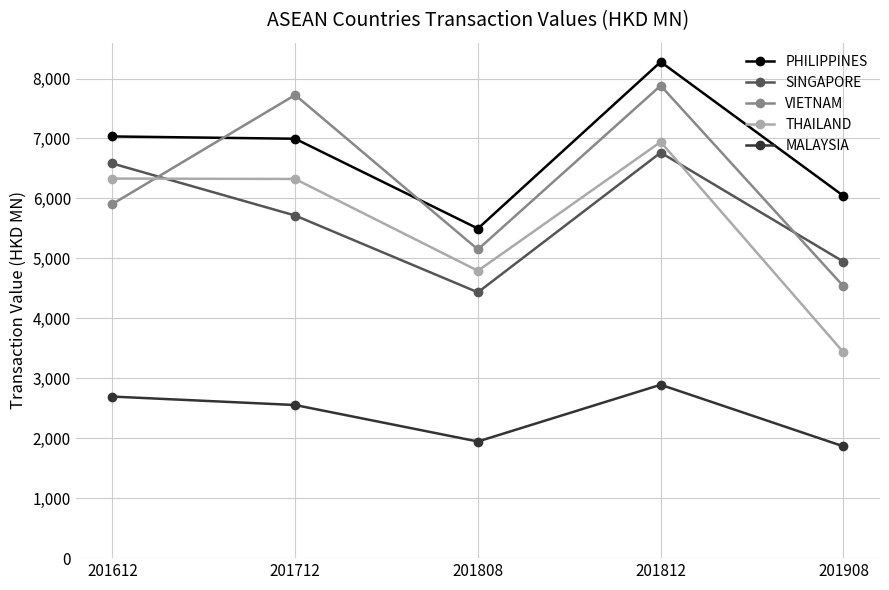

At how many categories does at least one series exceed 2352?

5